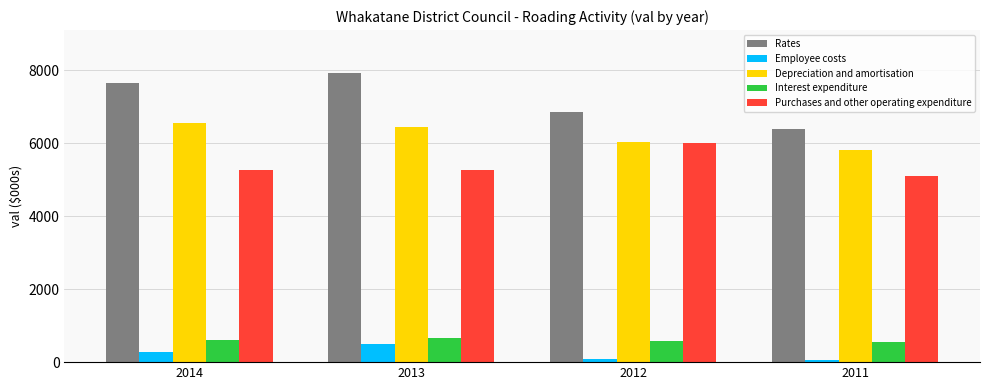

Which series has the largest range (max minus min)?

Rates